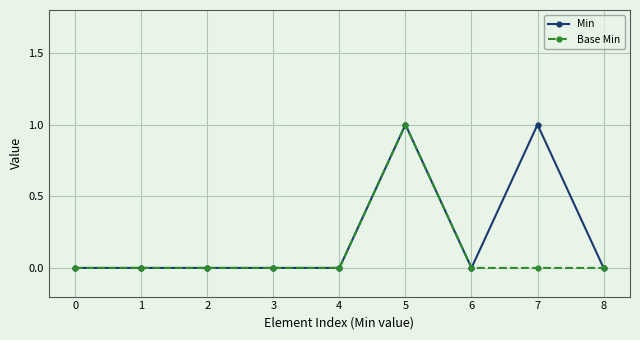

What are all the series names shown in the legend?

Min, Base Min